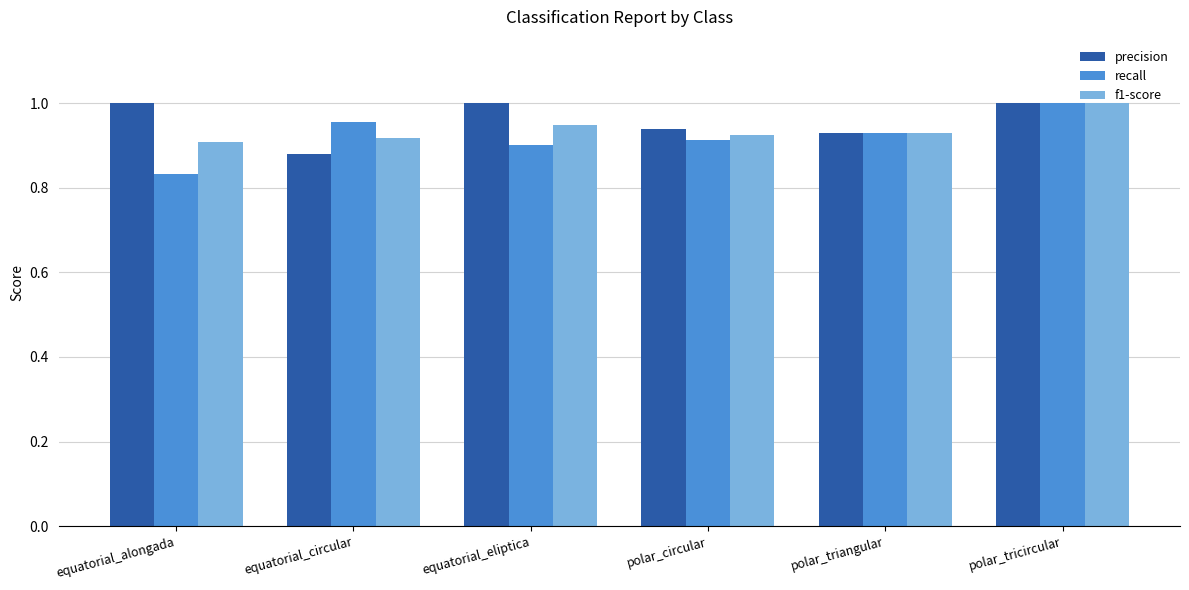

The precision series shows 1.0 at equatorial_alongada. True or false?

True